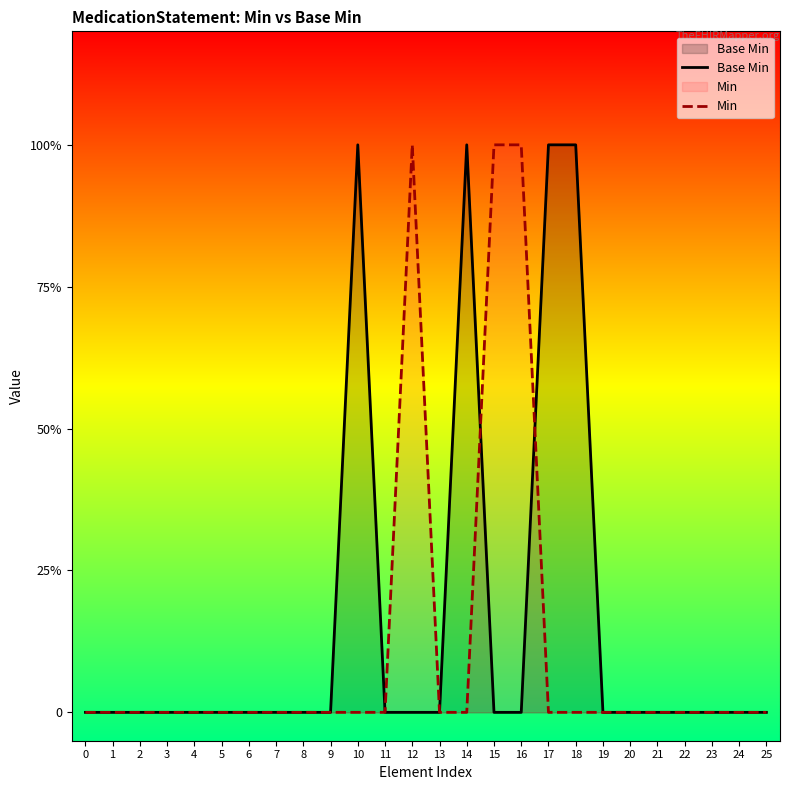

True or false: Min has more than 0 interior local peaks.

True